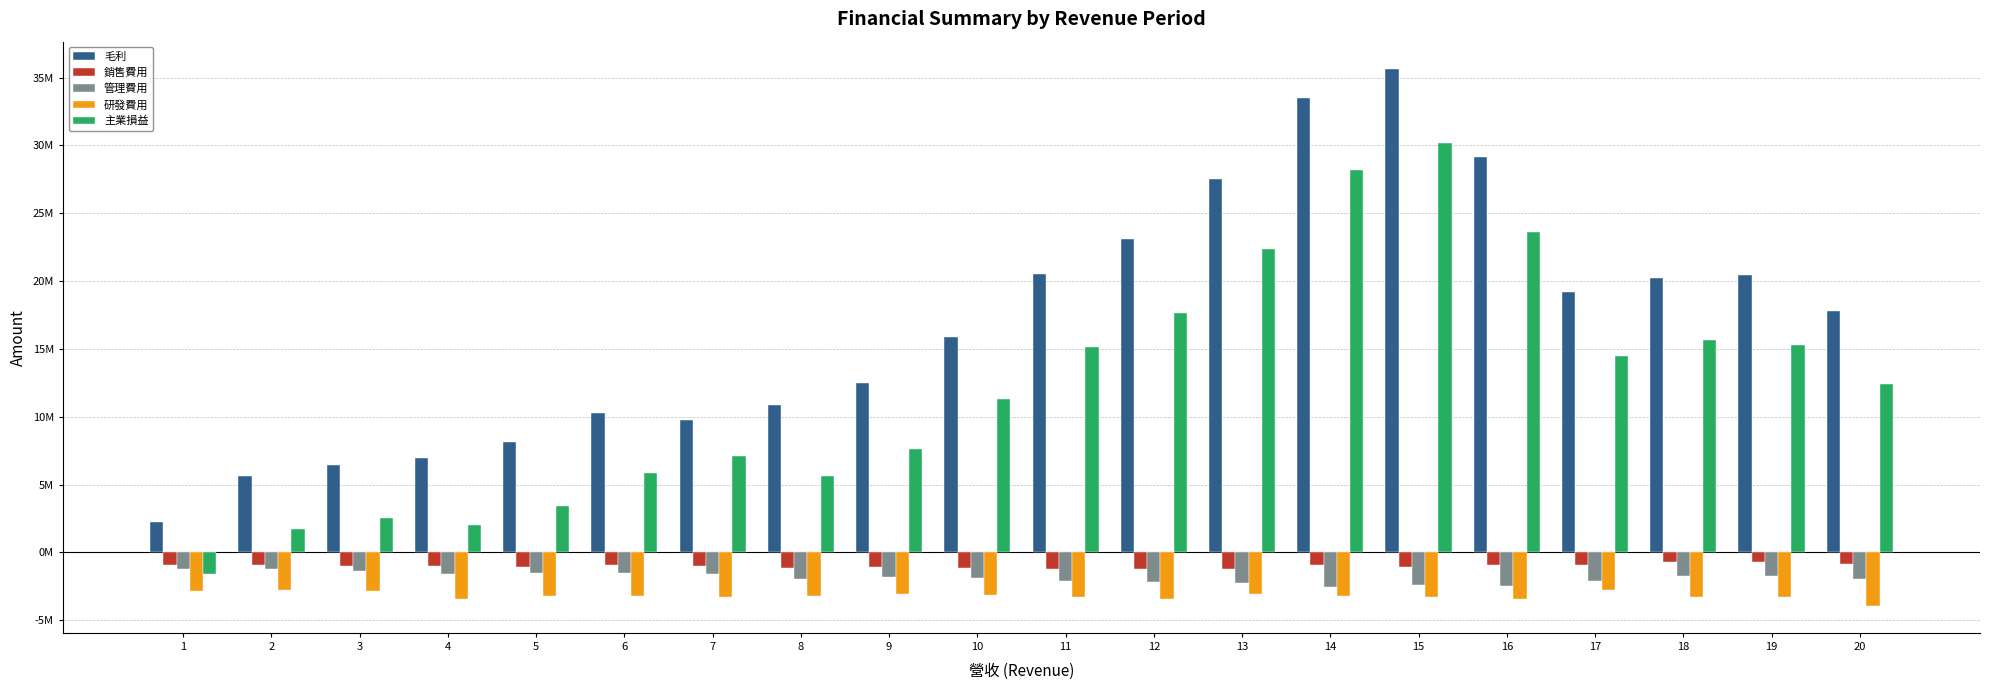

At which label is 主業損益 closest to 14279897?

17